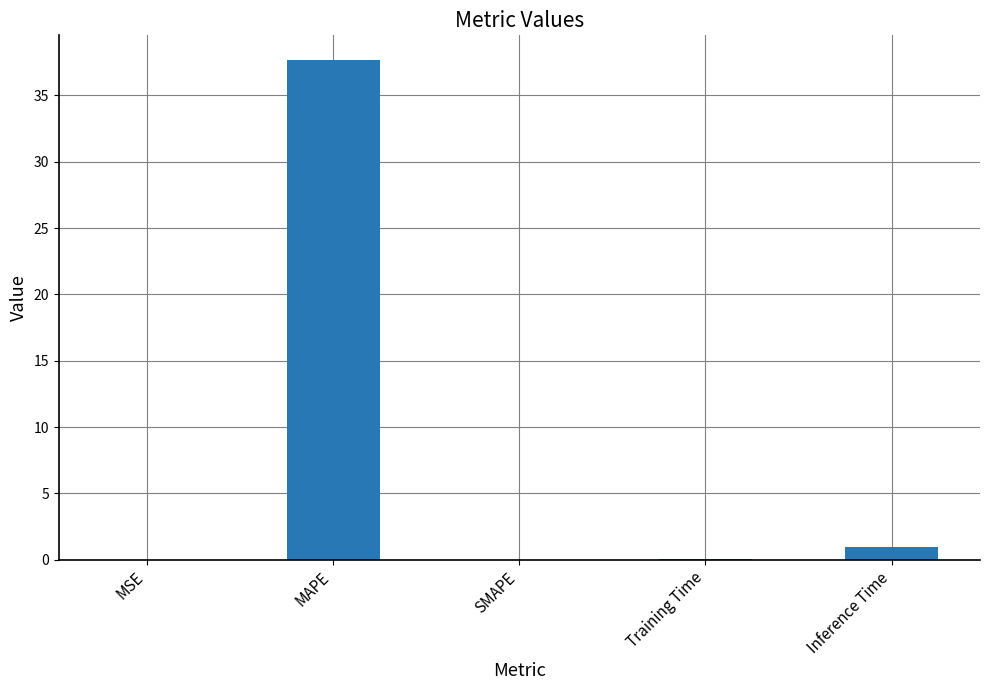

Where is the data nearest to the value 18?

Inference Time